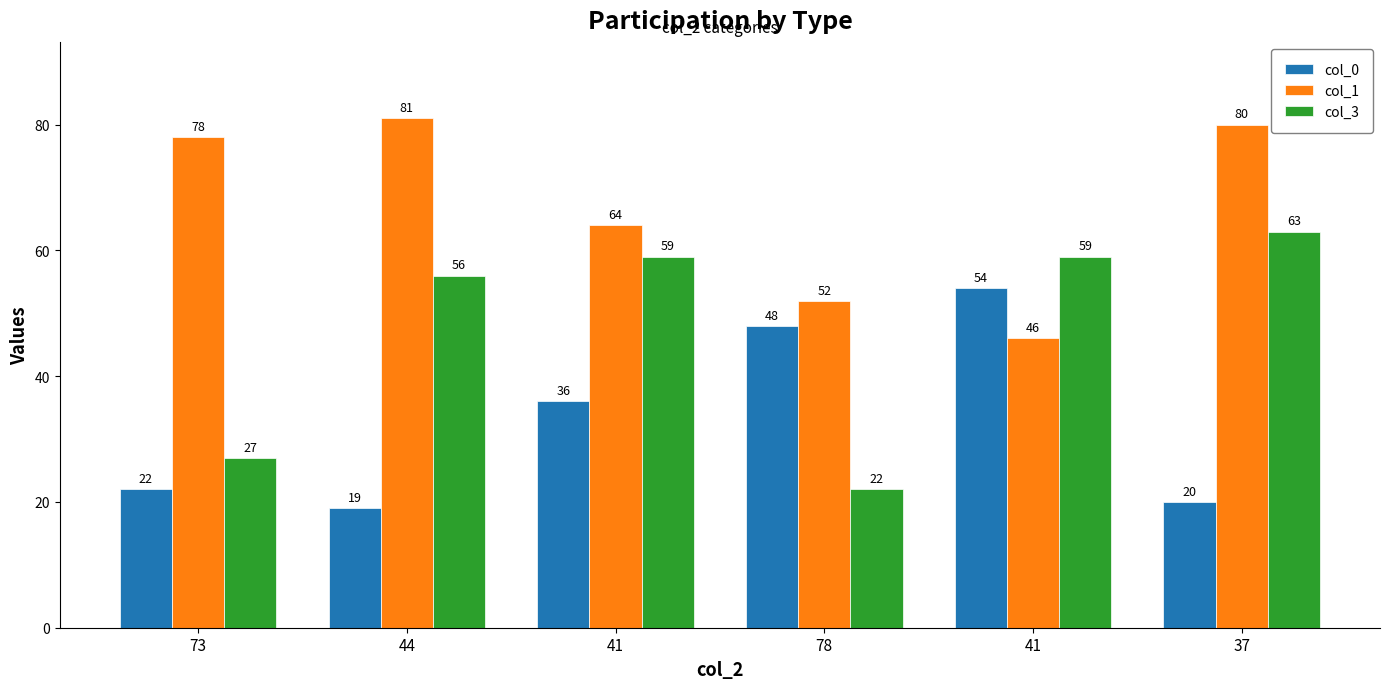

At which category is the sum across all series the highest?

37